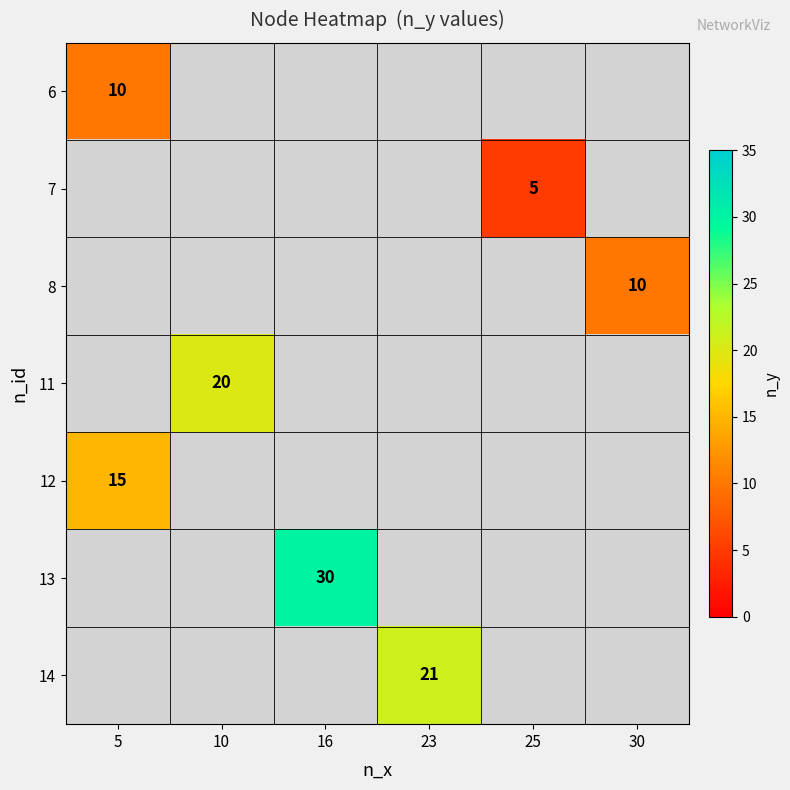

The 6 series shows 10 at 5. True or false?

True